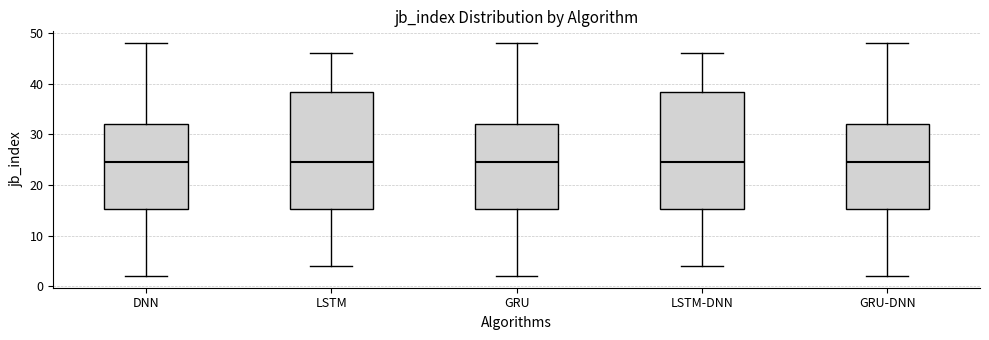

Where is the lower edge of the box for LSTM-DNN on the y-axis? The values are not printed on the chart, so give them approximately, as read against the axis.

15